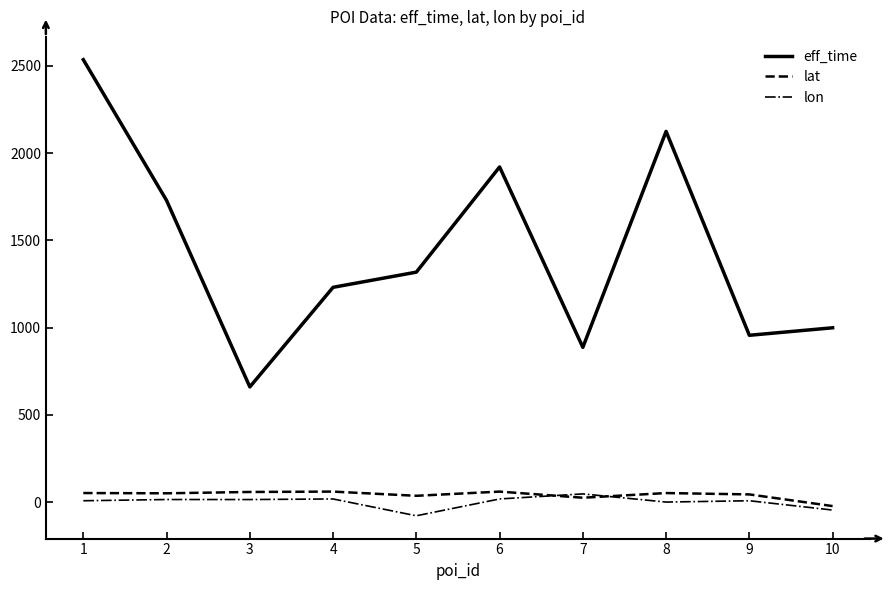

What is the sum of the lat values at 9 and 4?

103.6